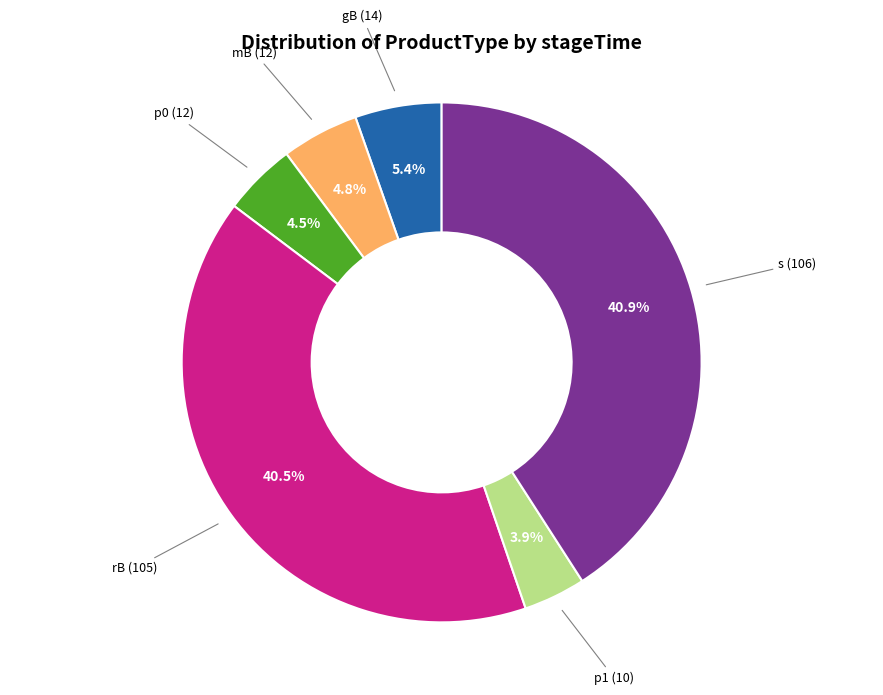

Is there any slice that represents more than half of the pie?

No